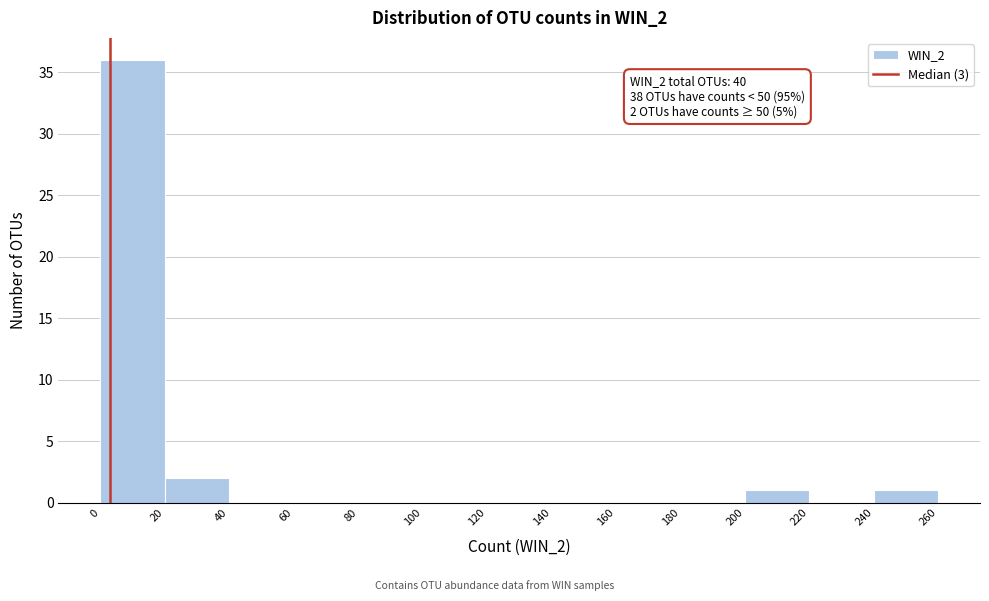

Which range on the x-axis has the tallest bar?

0 to 20